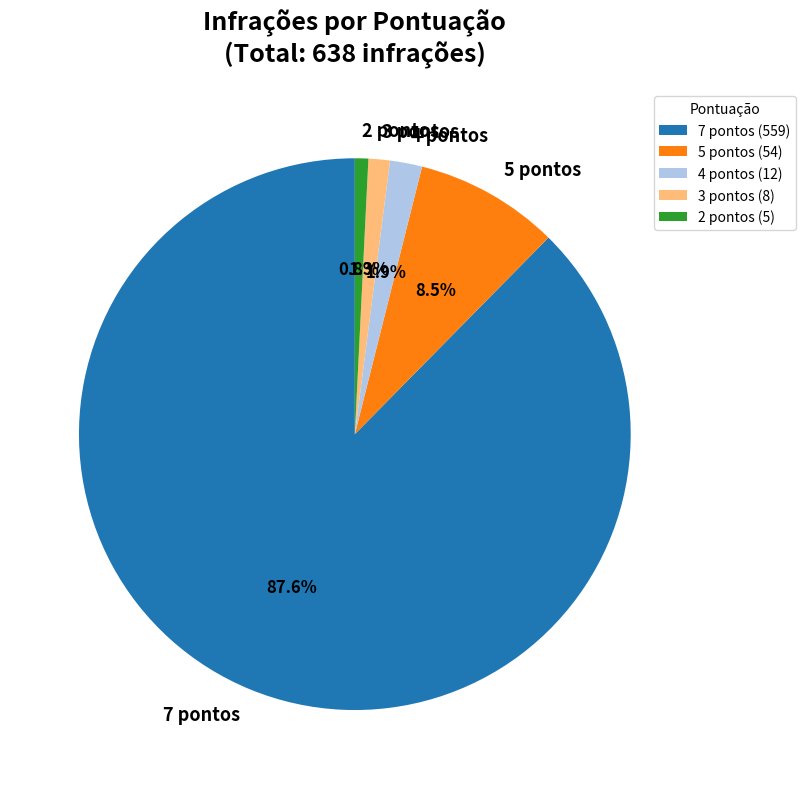

What percentage is NOT represented by 5 pontos?

91.5%